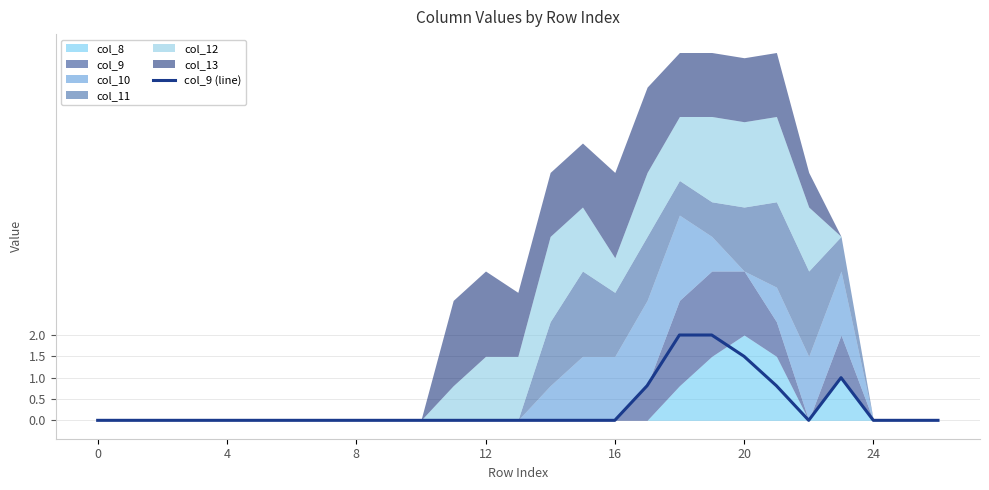

True or false: col_9 (line) has a value of 0.0 at 4.

True